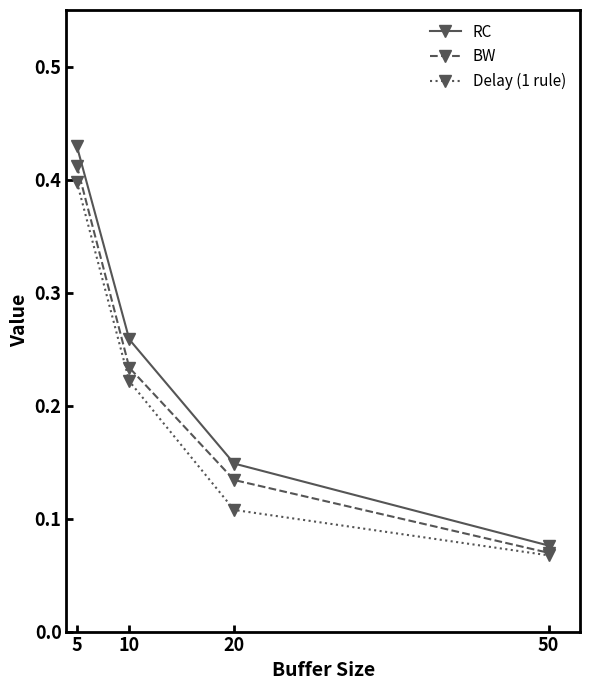

True or false: RC has a value of 0.1 at 5.

False